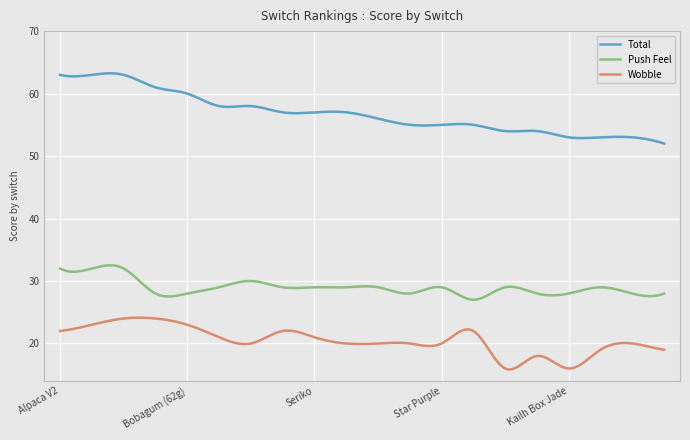

What is the average value of the Wobble series?

20.5